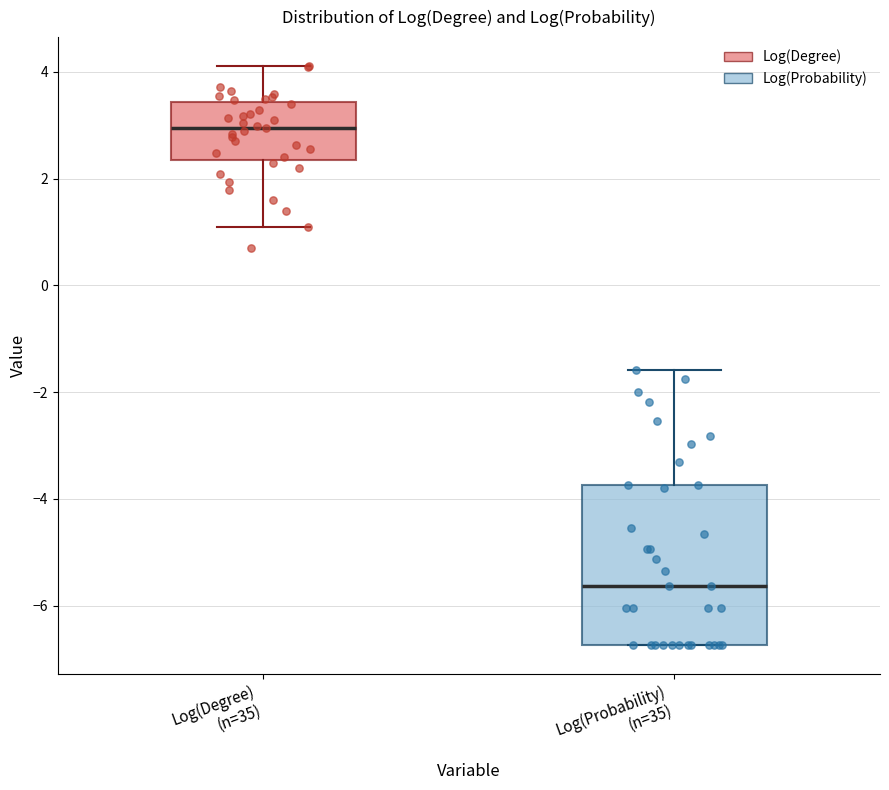

Reading left to right, read every box against the y-axis: the position of its median line, the range the box covers, and the ends of its whiskers. The values are not printed on the chart, so give them approximately, as read against the axis.

Log(Degree) (n=35): median 3.0, box 2.4 to 3.4, whiskers 1.0 to 4.2
Log(Probability) (n=35): median -5.6, box -6.8 to -3.8, whiskers -6.8 to -1.6